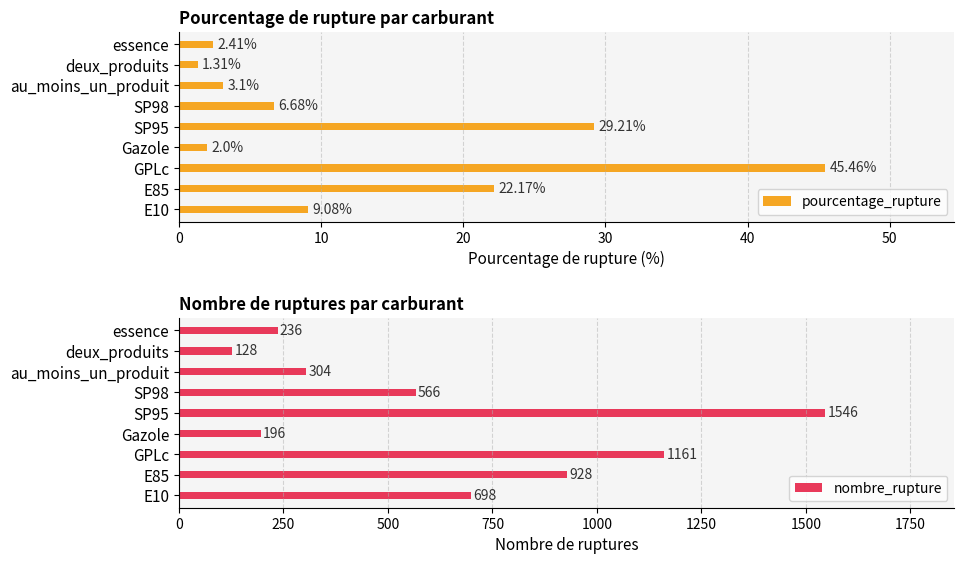

What is the sum of all pourcentage_rupture values?

121.4